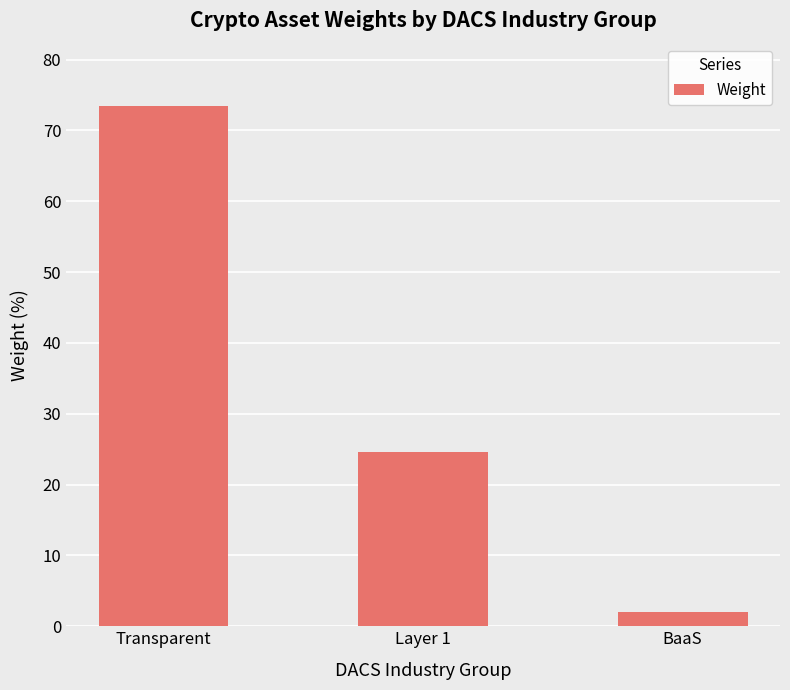

Which category has the highest value across all series?

Transparent